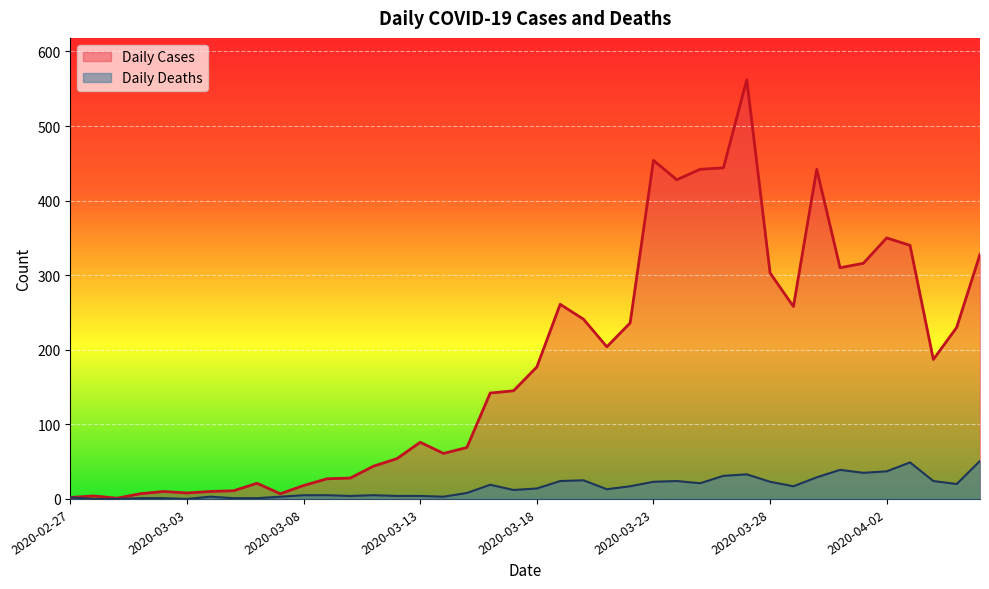

What is the difference between the second highest and minimum values in the Daily Cases series?

453